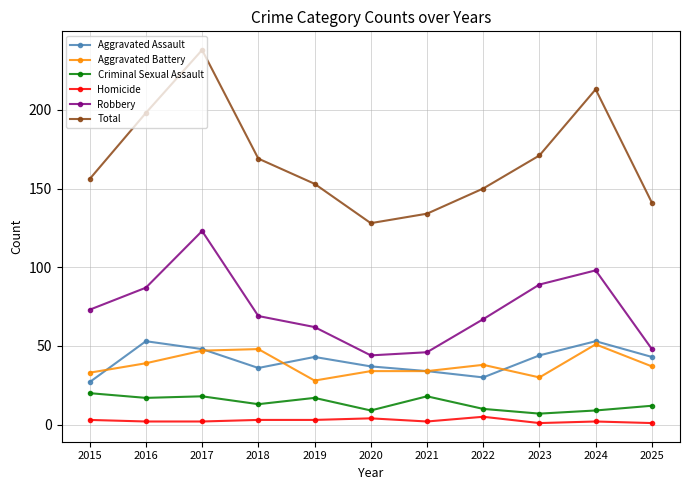

What is the difference between the second highest and minimum values in the Aggravated Battery series?

20